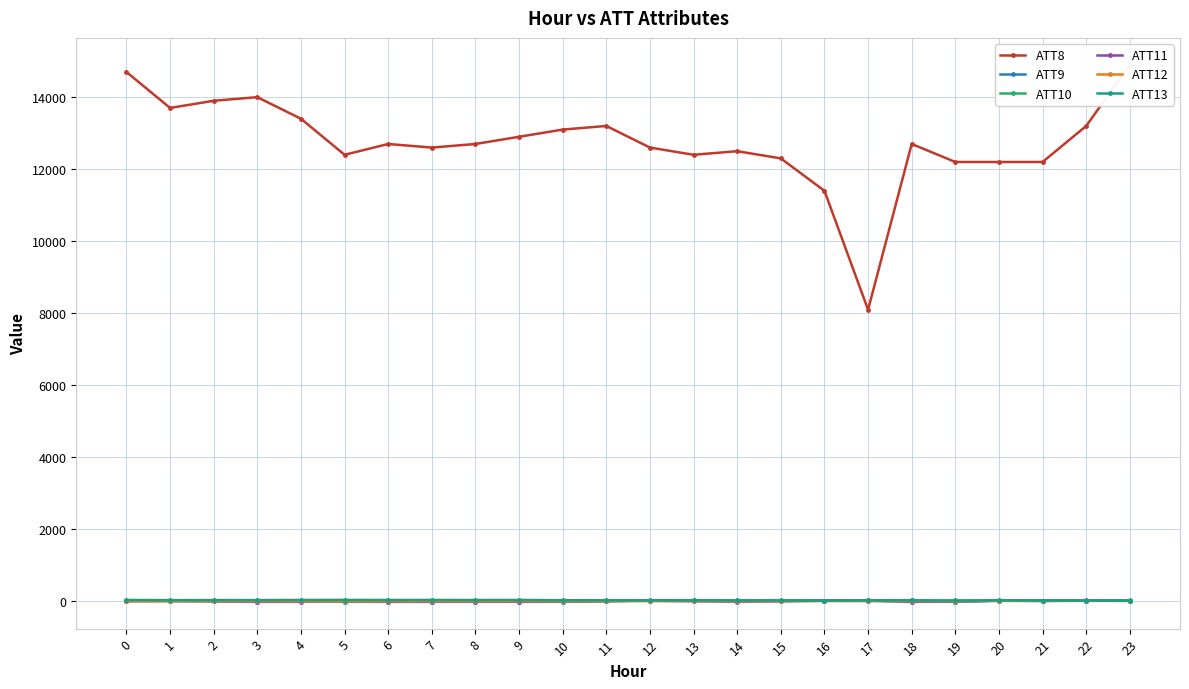

True or false: ATT10 and ATT8 intersect in this chart.

False